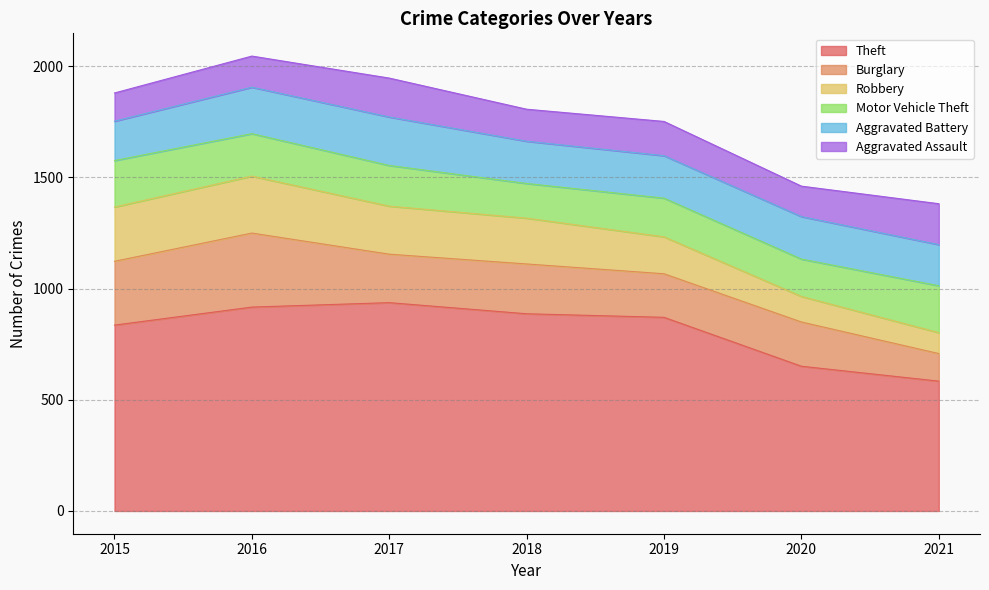

Reading left to right, list all the values displayed in this chart.

Theft: 2015=836	2016=917	2017=937	2018=887	2019=871	2020=651	2021=584
Burglary: 2015=287	2016=333	2017=218	2018=224	2019=196	2020=199	2021=124
Robbery: 2015=244	2016=256	2017=216	2018=206	2019=166	2020=115	2021=94
Motor Vehicle Theft: 2015=209	2016=191	2017=183	2018=156	2019=174	2020=168	2021=211
Aggravated Battery: 2015=177	2016=209	2017=218	2018=190	2019=191	2020=191	2021=185
Aggravated Assault: 2015=127	2016=140	2017=175	2018=144	2019=154	2020=137	2021=184